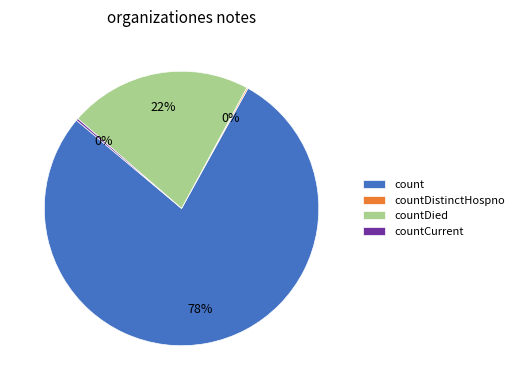

To the nearest percent, what is the average slice percentage?

25%